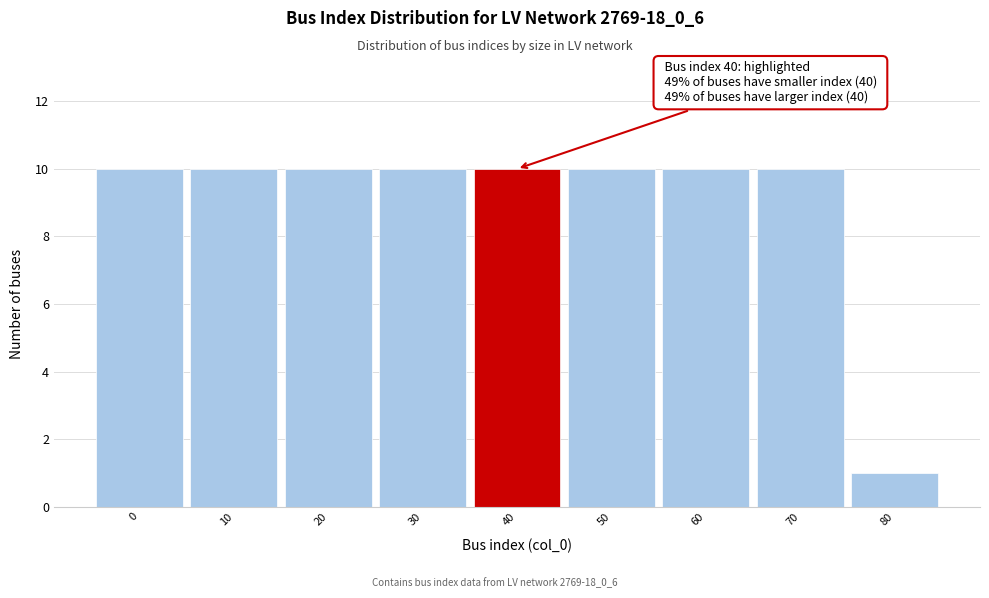

Reading right to left, extract all data points from this chart.

1	10	10	10	10	10	10	10	10